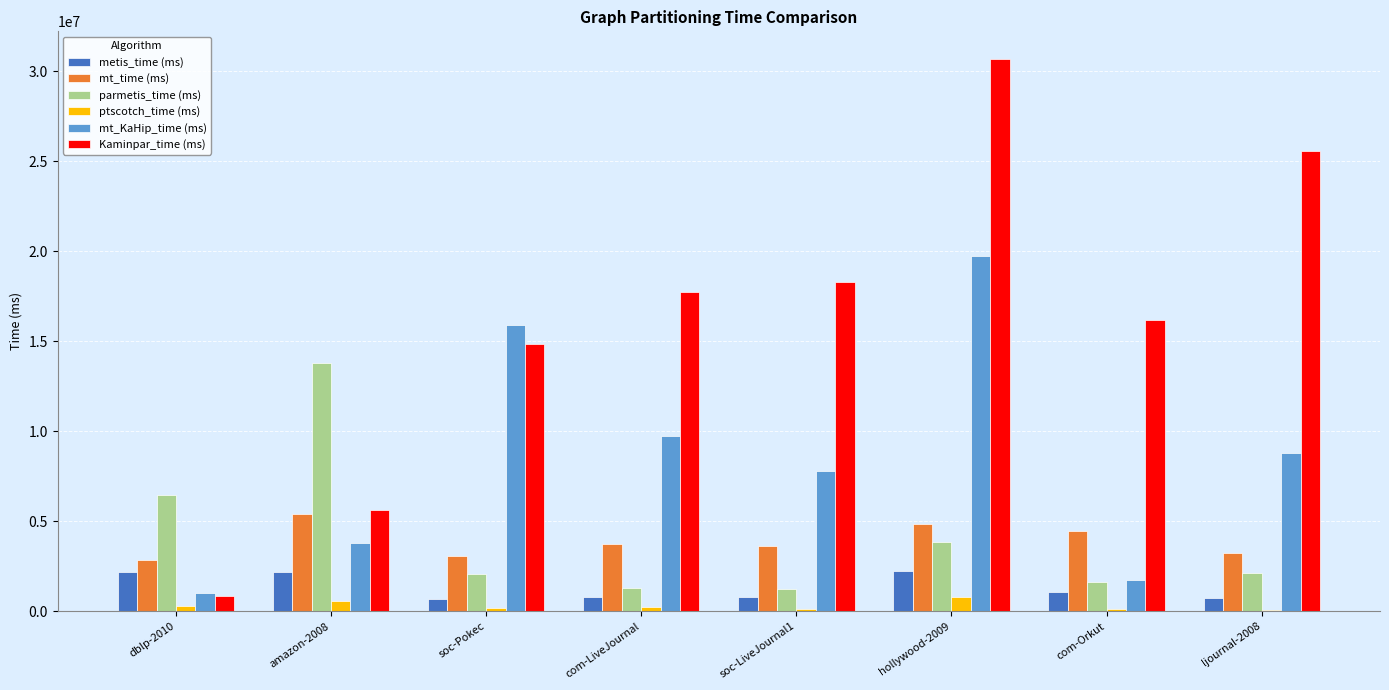

Is the value of Kaminpar_time (ms) at com-LiveJournal greater than the value of parmetis_time (ms) at dblp-2010?

Yes